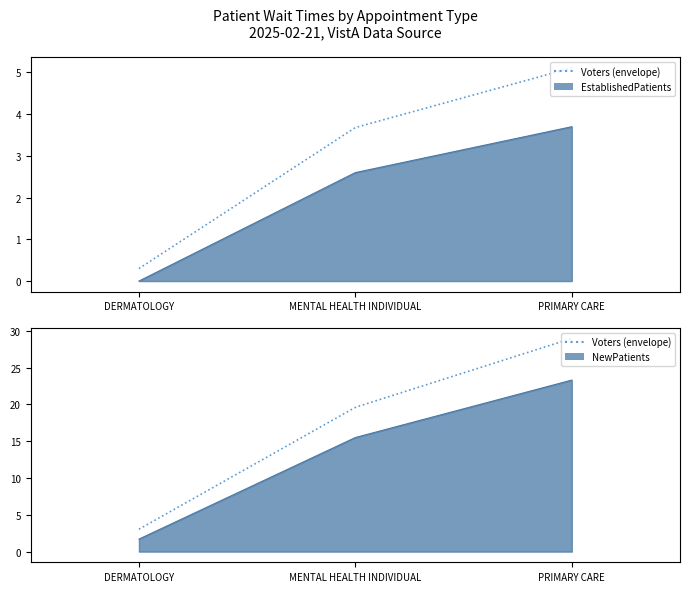

What position from the right is PRIMARY CARE?

1